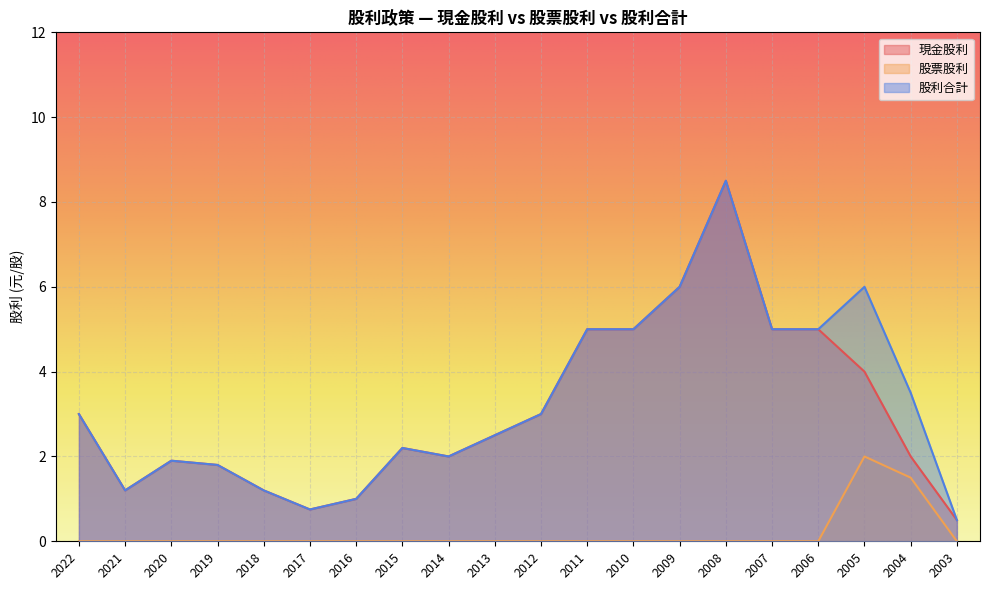

What is the value of the 股利合計 point at the 13th from the left?

5.0